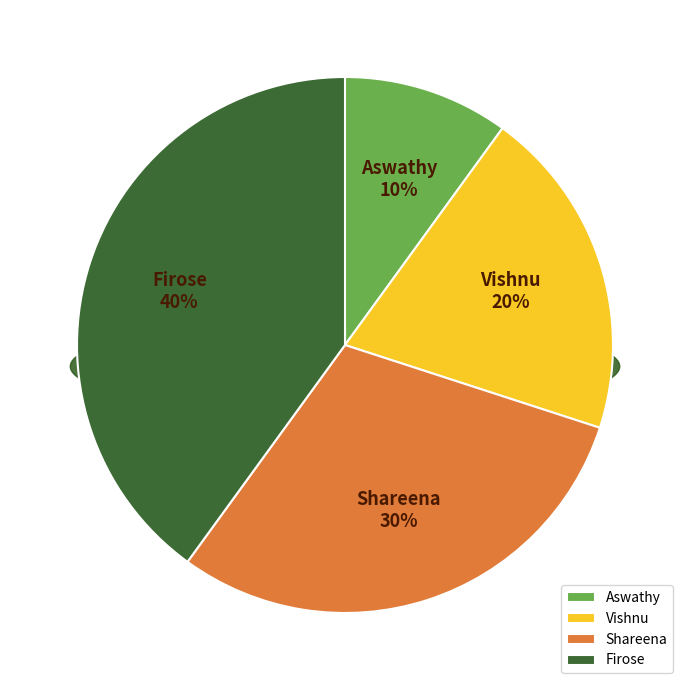

Rank the categories by value from lowest to highest.

Aswathy, Vishnu, Shareena, Firose